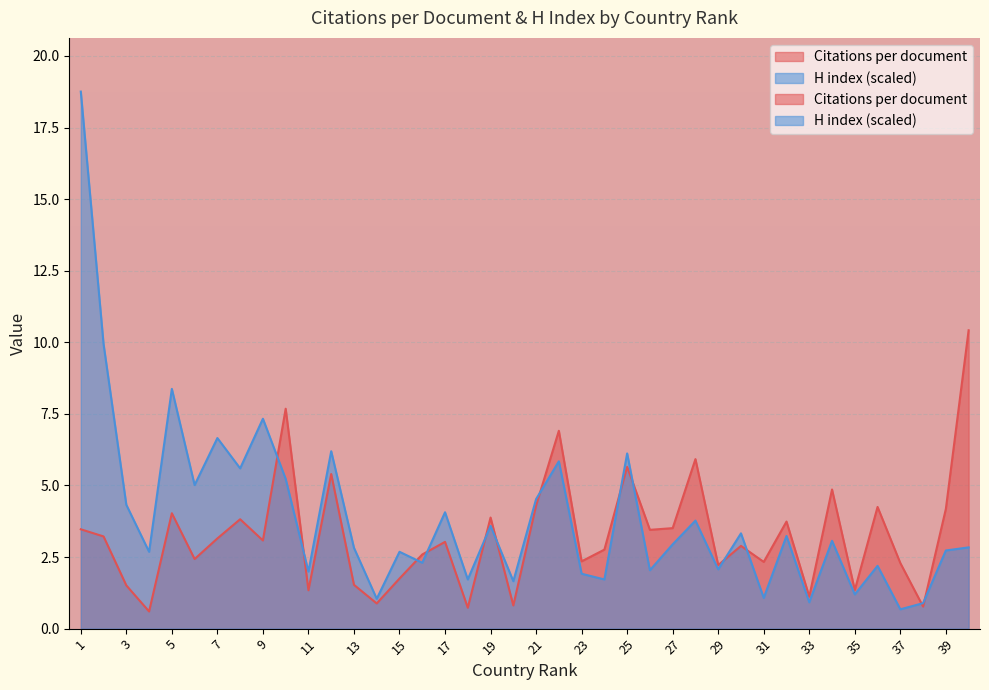

Rank the series at 4 from highest to lowest value.

H index, Citations per document